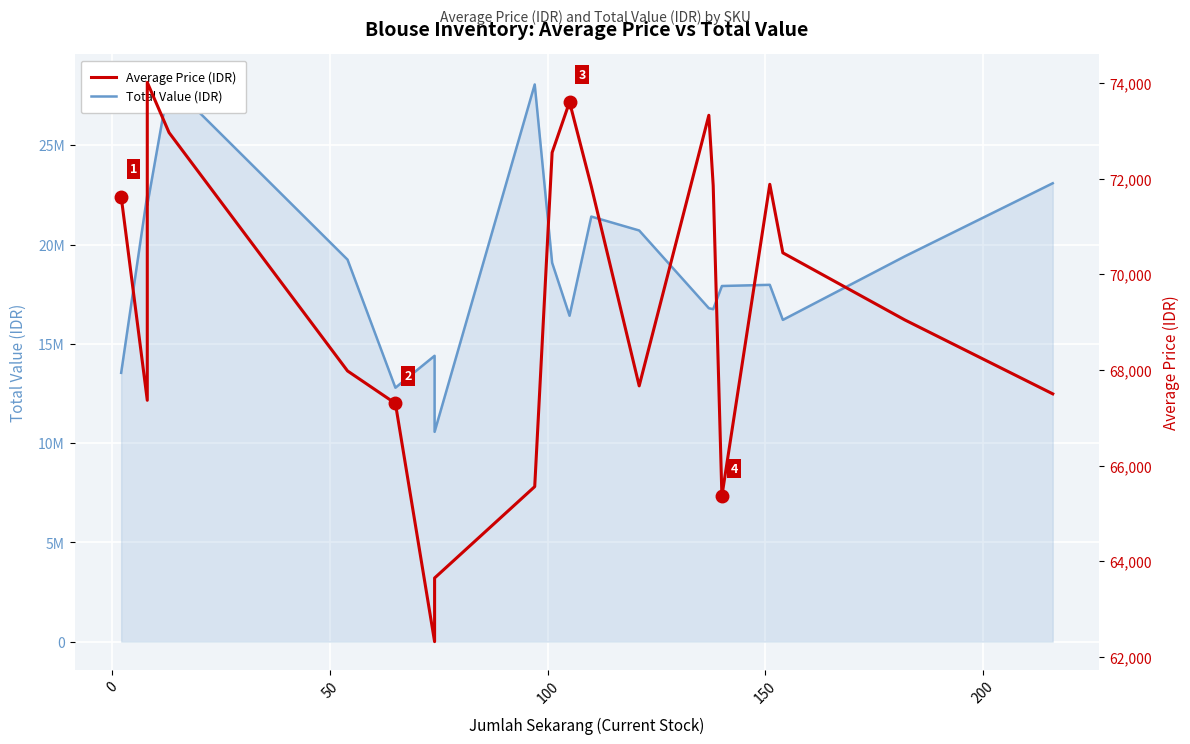

What is the difference between the second highest and minimum values in the Average Price (IDR) series?

11280.5